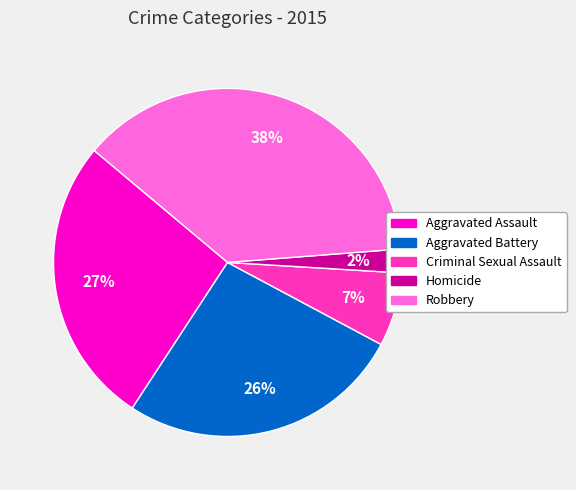

Between Homicide and Aggravated Battery, which is larger?

Aggravated Battery